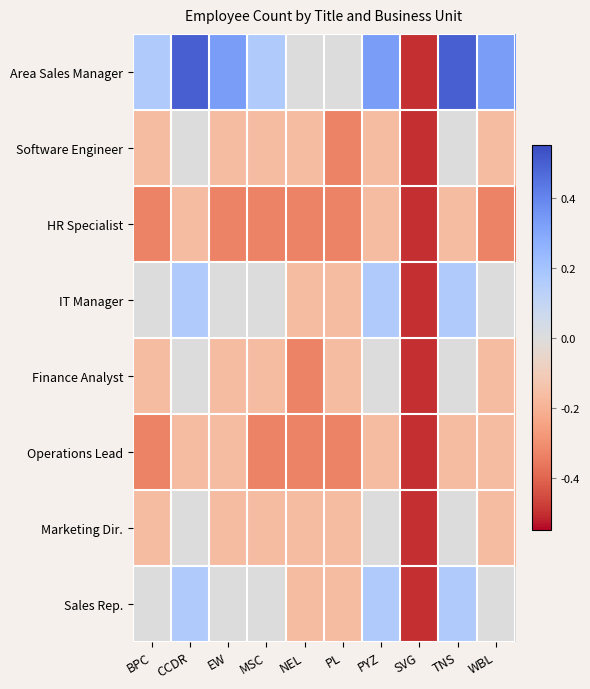

Reading left to right, transcribe all the data shown in this chart.

Area Sales Manager: BPC=0.2	CCDR=0.5	EW=0.3	MSC=0.2	NEL=0.0	PL=0.0	PYZ=0.3	SVG=-0.5	TNS=0.5	WBL=0.3
Software Engineer: BPC=-0.2	CCDR=0.0	EW=-0.2	MSC=-0.2	NEL=-0.2	PL=-0.3	PYZ=-0.2	SVG=-0.5	TNS=0.0	WBL=-0.2
HR Specialist: BPC=-0.3	CCDR=-0.2	EW=-0.3	MSC=-0.3	NEL=-0.3	PL=-0.3	PYZ=-0.2	SVG=-0.5	TNS=-0.2	WBL=-0.3
IT Manager: BPC=0.0	CCDR=0.2	EW=0.0	MSC=0.0	NEL=-0.2	PL=-0.2	PYZ=0.2	SVG=-0.5	TNS=0.2	WBL=0.0
Finance Analyst: BPC=-0.2	CCDR=0.0	EW=-0.2	MSC=-0.2	NEL=-0.3	PL=-0.2	PYZ=0.0	SVG=-0.5	TNS=0.0	WBL=-0.2
Operations Lead: BPC=-0.3	CCDR=-0.2	EW=-0.2	MSC=-0.3	NEL=-0.3	PL=-0.3	PYZ=-0.2	SVG=-0.5	TNS=-0.2	WBL=-0.2
Marketing Dir.: BPC=-0.2	CCDR=0.0	EW=-0.2	MSC=-0.2	NEL=-0.2	PL=-0.2	PYZ=0.0	SVG=-0.5	TNS=0.0	WBL=-0.2
Sales Rep.: BPC=0.0	CCDR=0.2	EW=0.0	MSC=0.0	NEL=-0.2	PL=-0.2	PYZ=0.2	SVG=-0.5	TNS=0.2	WBL=0.0